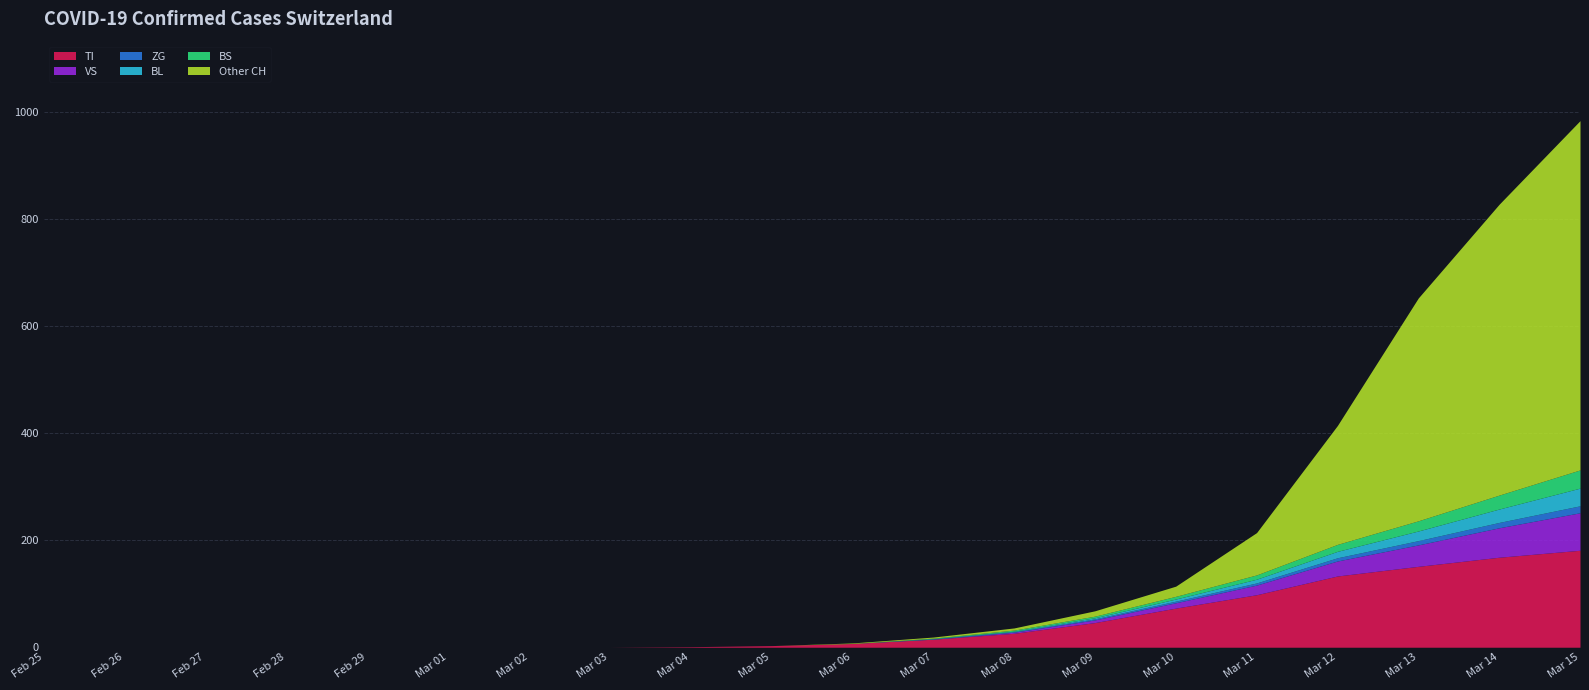

The value of VS at 2020-03-11 is 31. True or false?

False